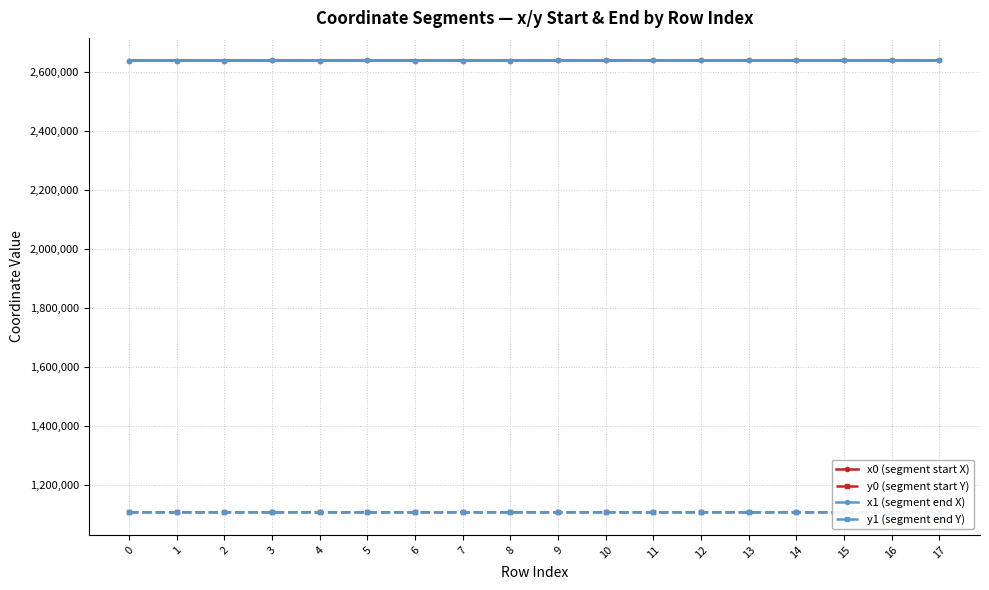

What is the value of the x0 (segment start X) point at the 7th from the left?

2637800.6